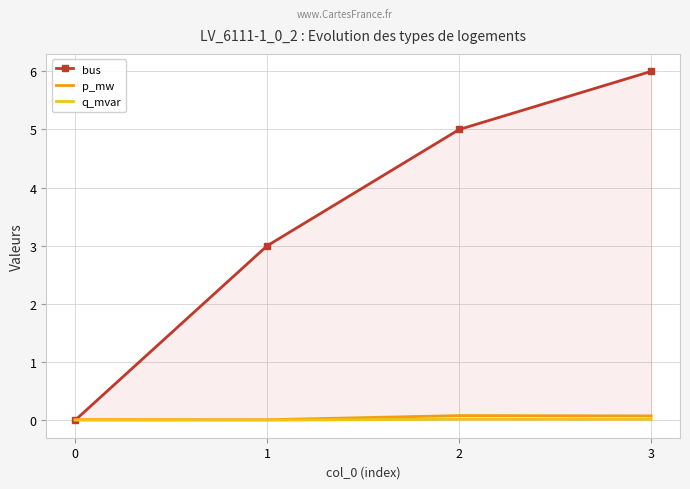

What is the greatest value displayed?

6.0